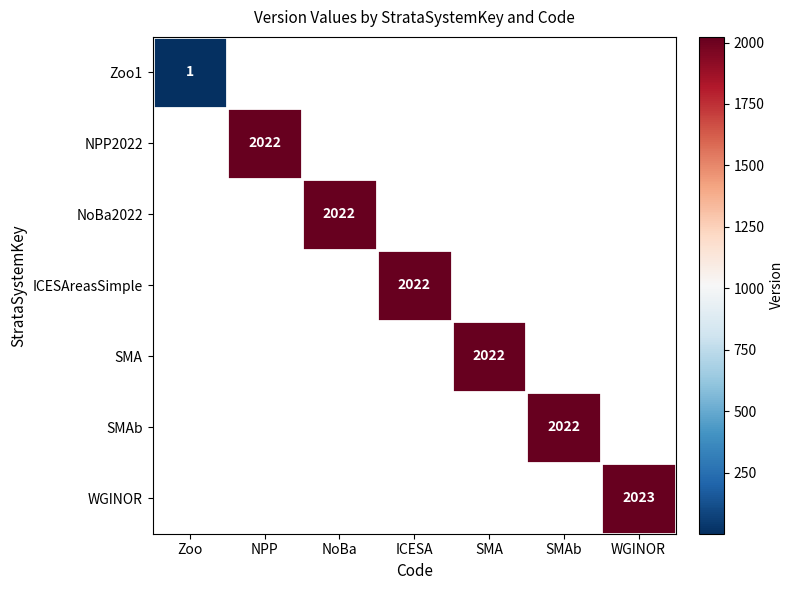

The value of ICESAreasSimple at ICESA is 2022. True or false?

True